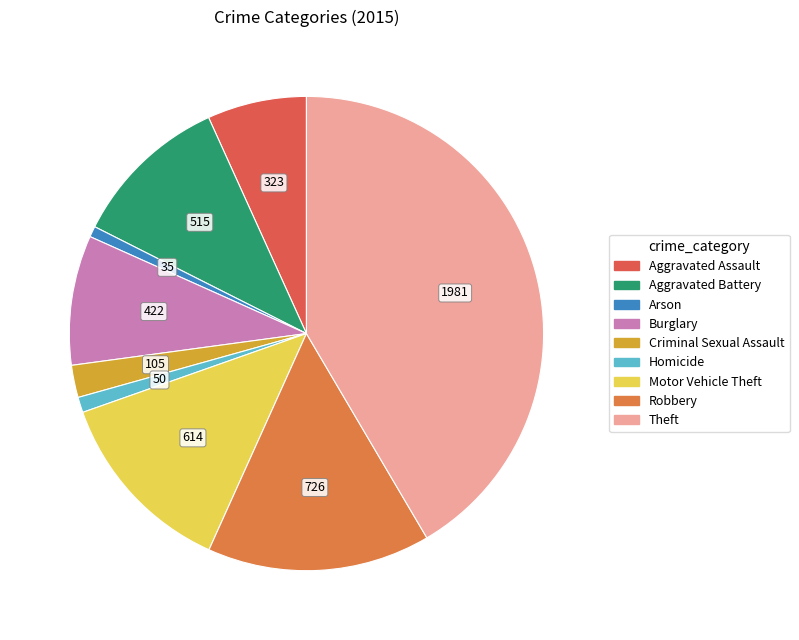

To the nearest percent, what is the difference between the largest and smallest slice percentages?

41%